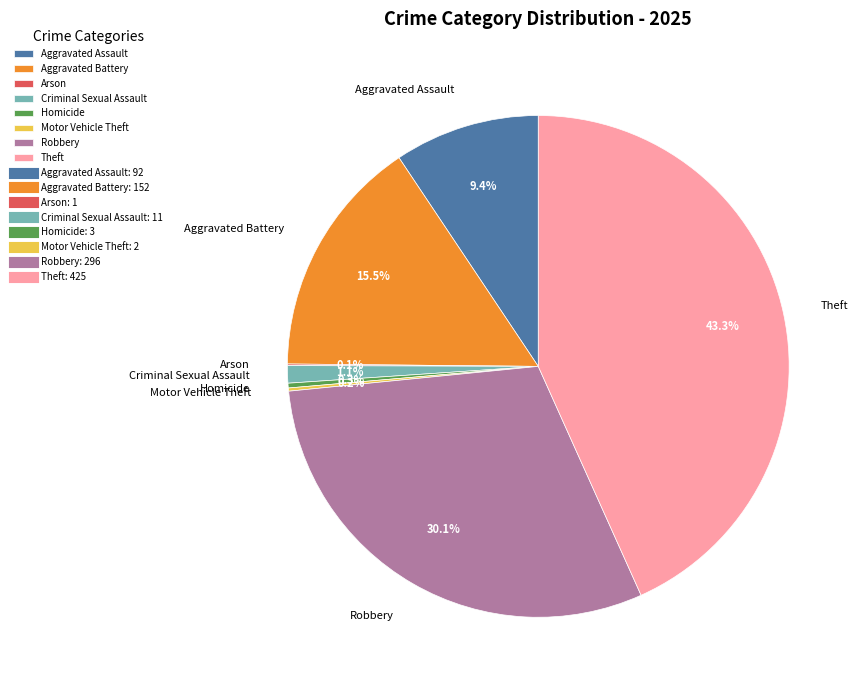

To the nearest percent, what is the combined percentage of Robbery and Aggravated Assault?

40%